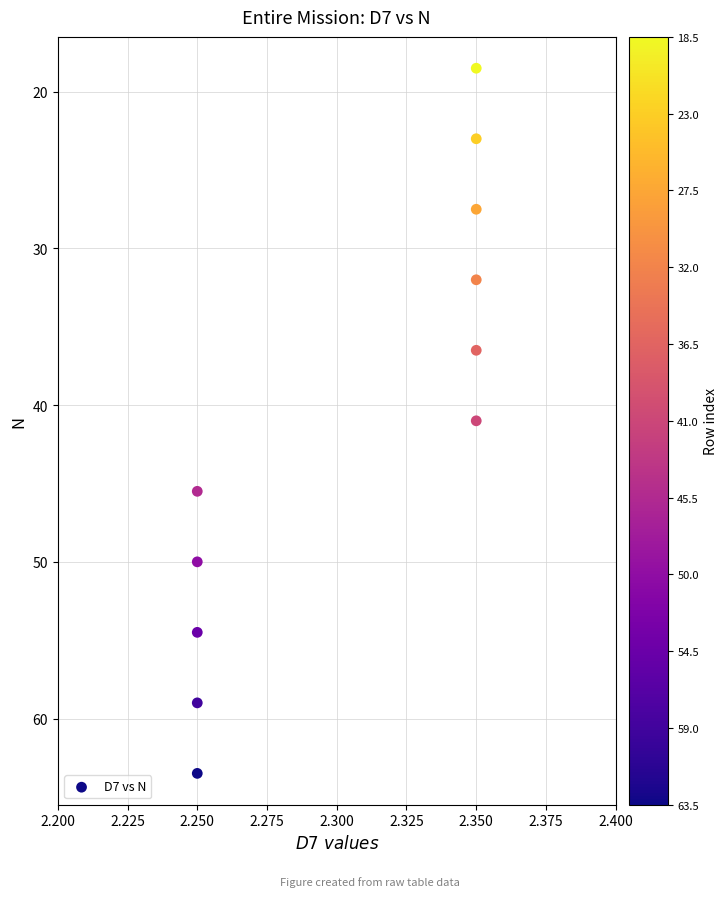

What is the average Y value?

41.0